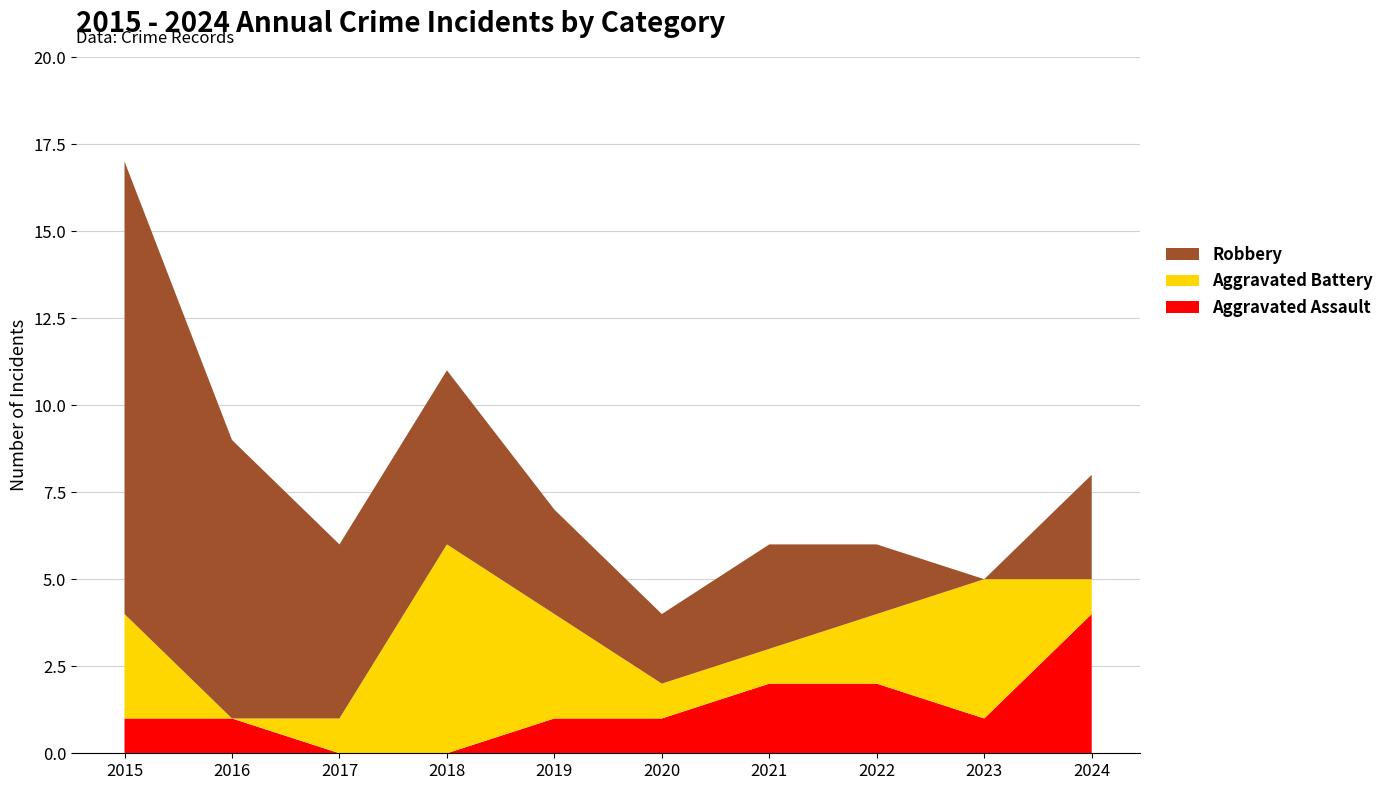

Reading left to right, transcribe all the data shown in this chart.

Aggravated Assault: 2015=1	2016=1	2017=0	2018=0	2019=1	2020=1	2021=2	2022=2	2023=1	2024=4
Aggravated Battery: 2015=3	2016=0	2017=1	2018=6	2019=3	2020=1	2021=1	2022=2	2023=4	2024=1
Robbery: 2015=13	2016=8	2017=5	2018=5	2019=3	2020=2	2021=3	2022=2	2023=0	2024=3